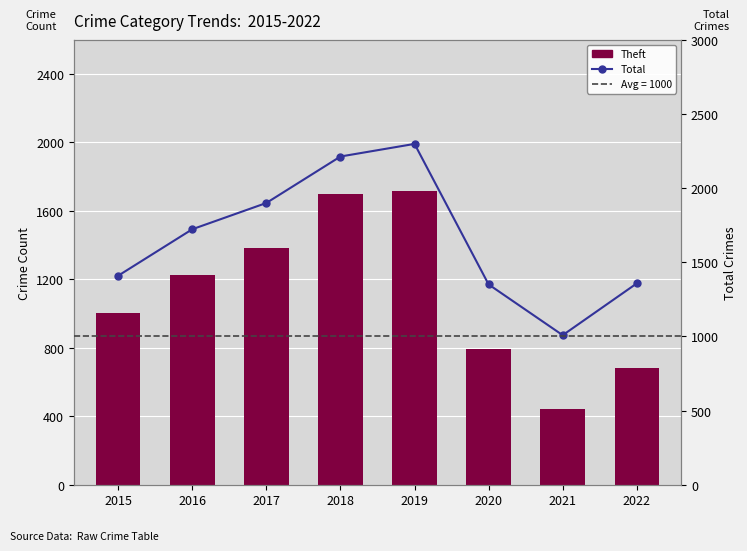

The Theft series shows 992 at 2022. True or false?

False